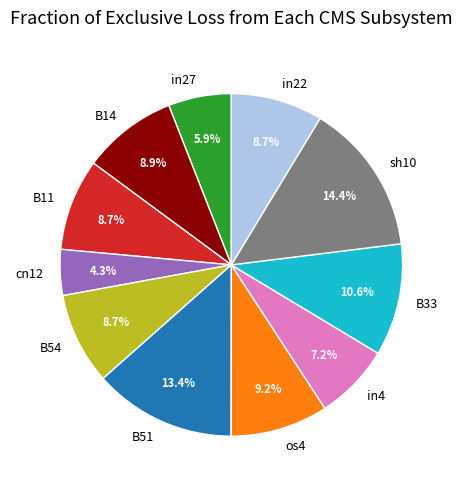

To the nearest percent, what portion does in4 represent?

7%